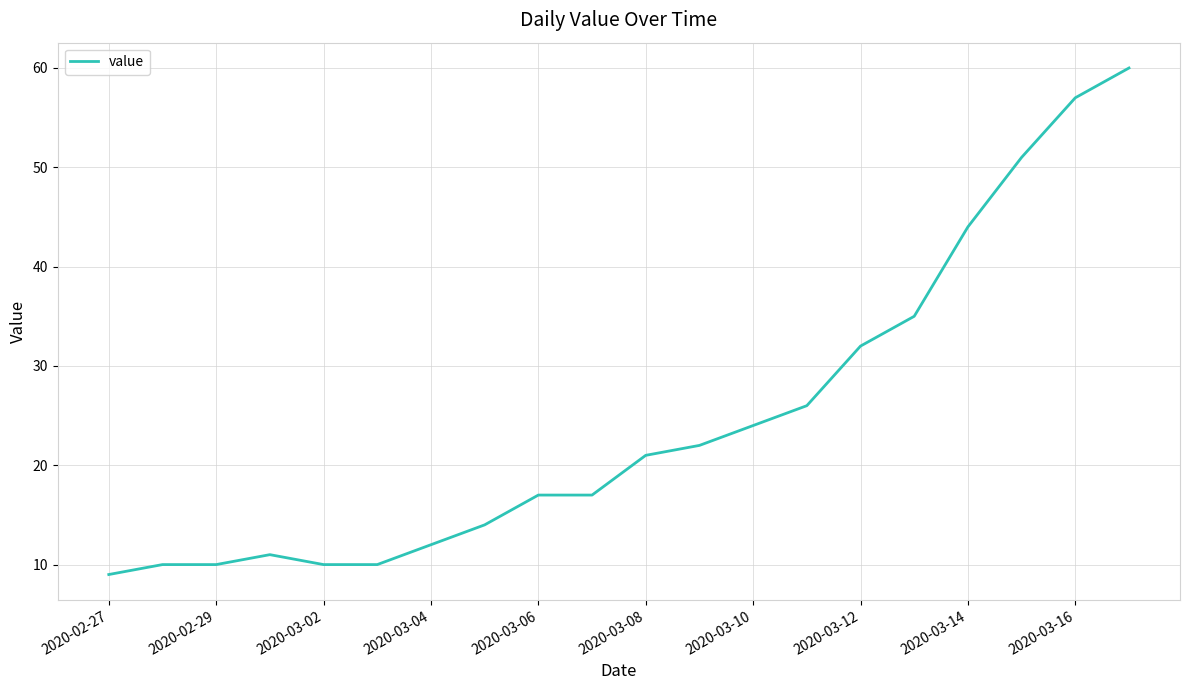

What is the greatest value displayed?

60